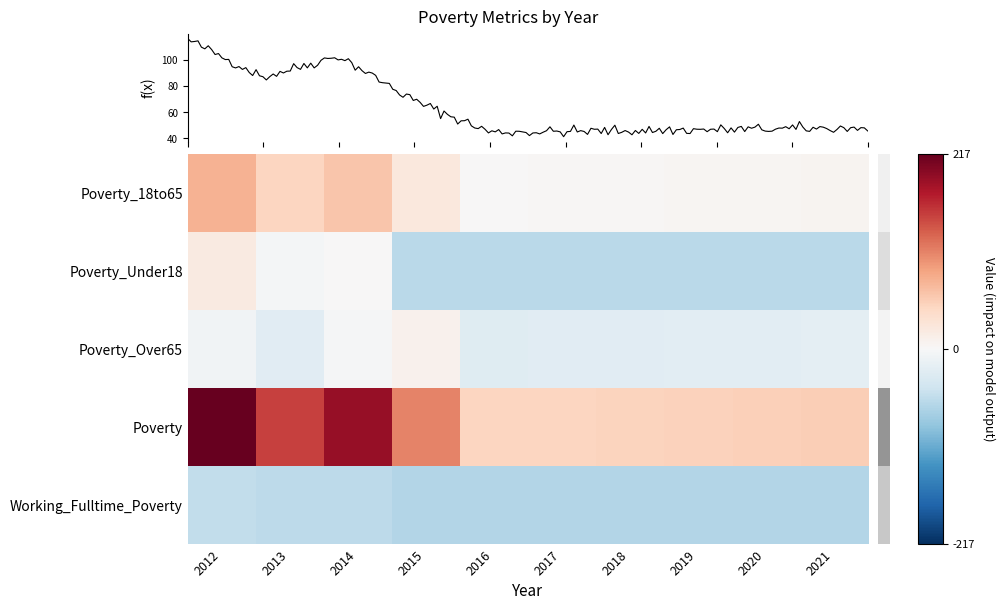

What is the difference between the Poverty_Over65 values at 2015 and 2016?

36.0